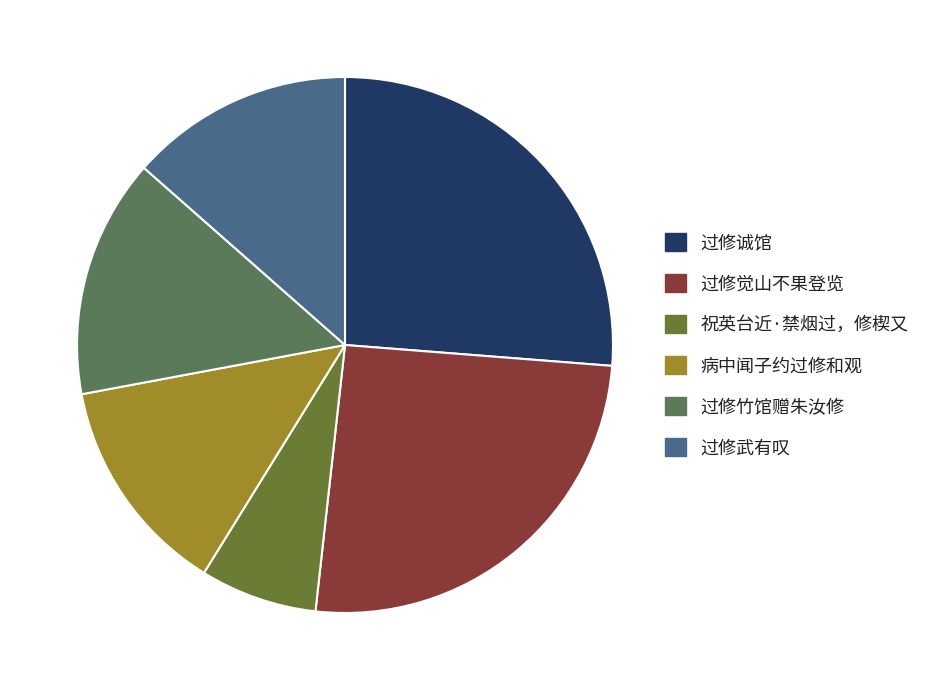

Is there any slice that represents more than half of the pie?

No